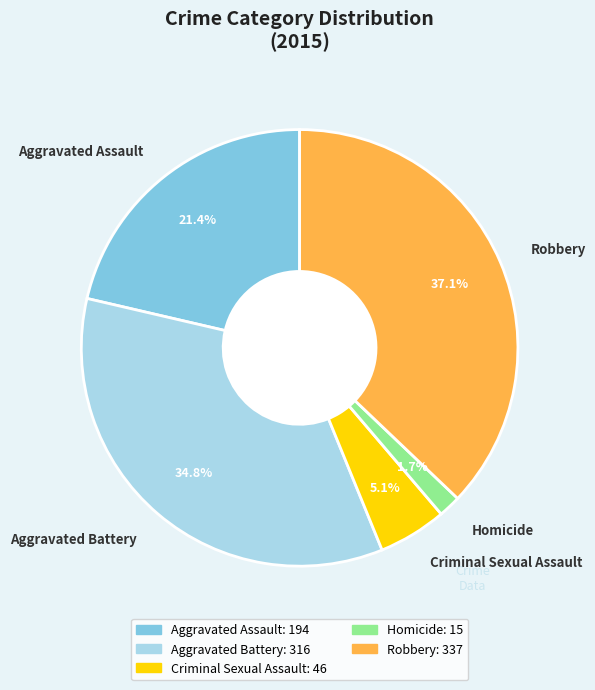

How many segments does this pie chart have?

5